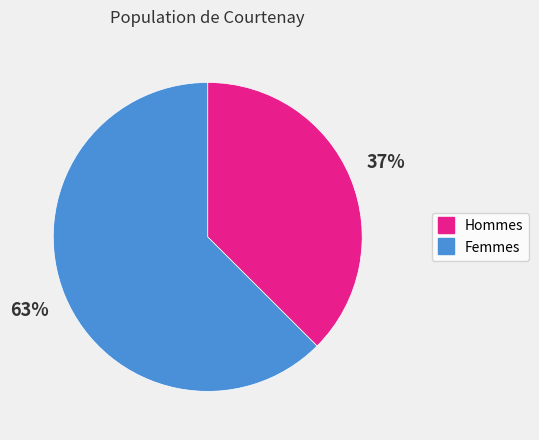

Is there a majority slice in this chart?

Yes